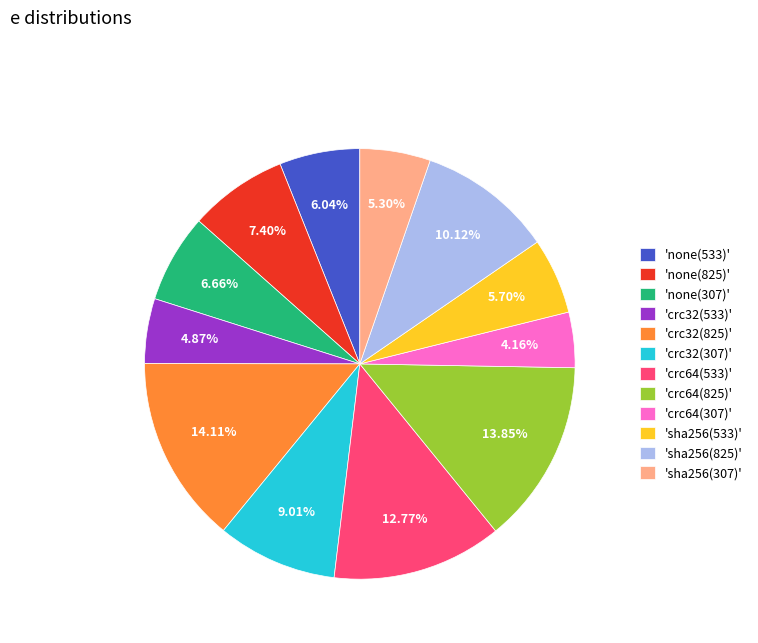

Which has a higher value, 'none(533)' or 'none(307)'?

'none(307)'